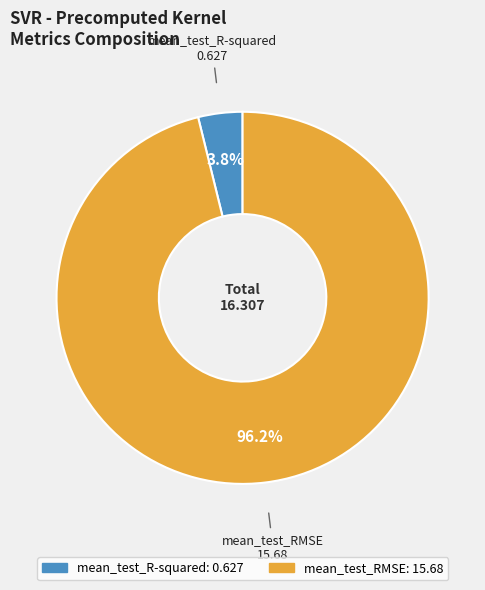

Which category accounts for the majority?

mean_test_RMSE